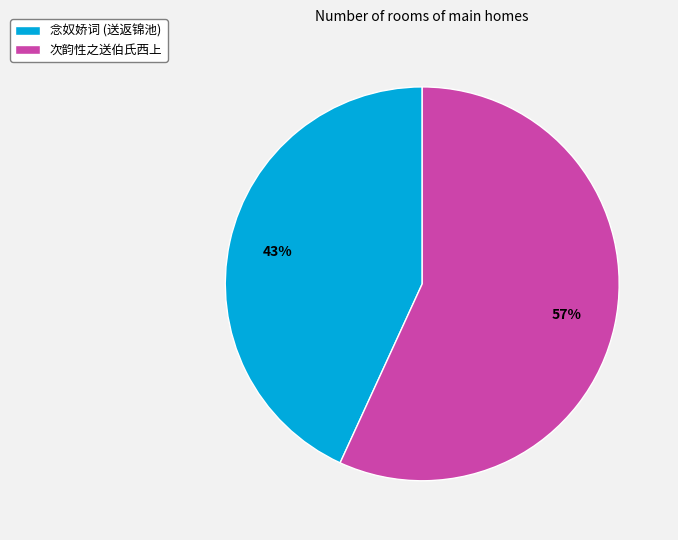

Count the number of slices in the pie.

2